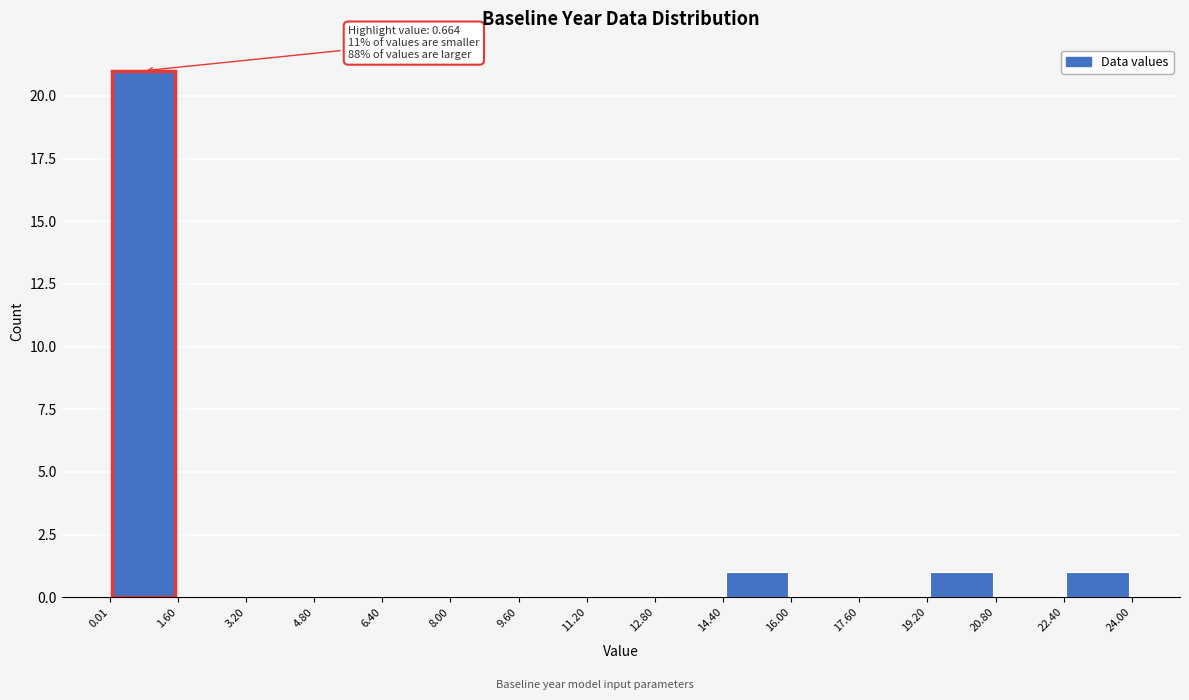

Which range on the x-axis has the tallest bar?

0.01 to 1.60